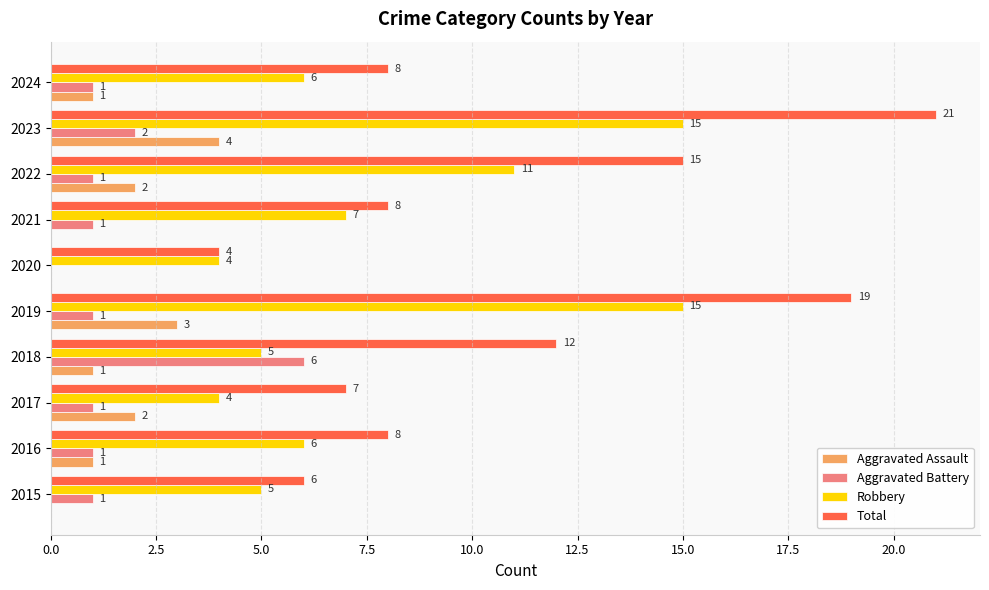

Between 2017 and 2021, which series saw the biggest shift?

Robbery